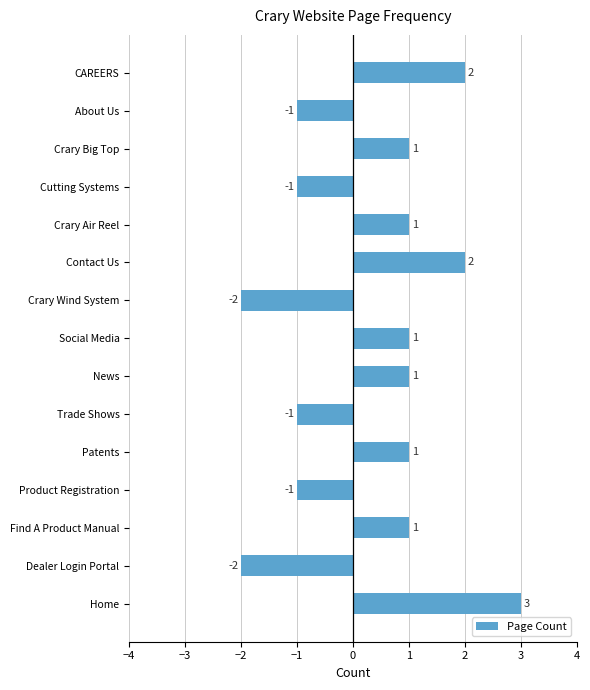

How many negative values are there?

6